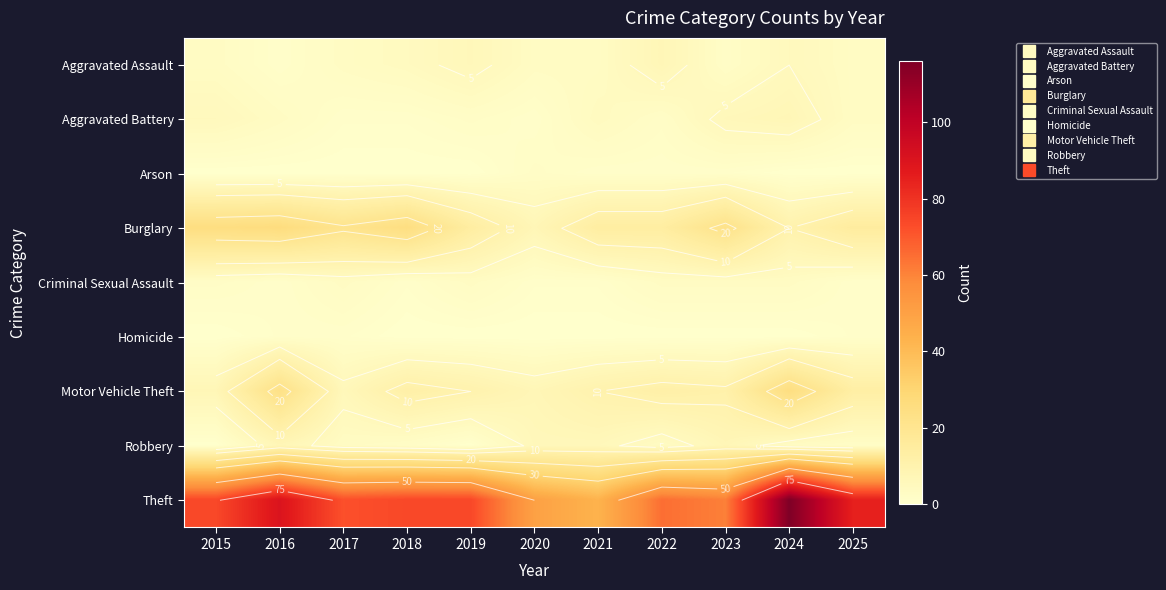

Is it true that Homicide equals 1 at 2022?

False